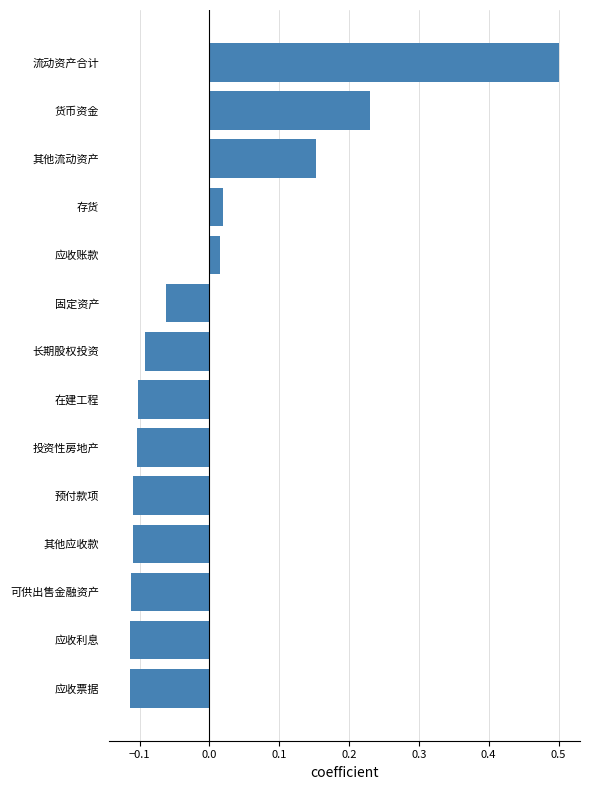

Which label corresponds to the largest value in the chart?

流动资产合计